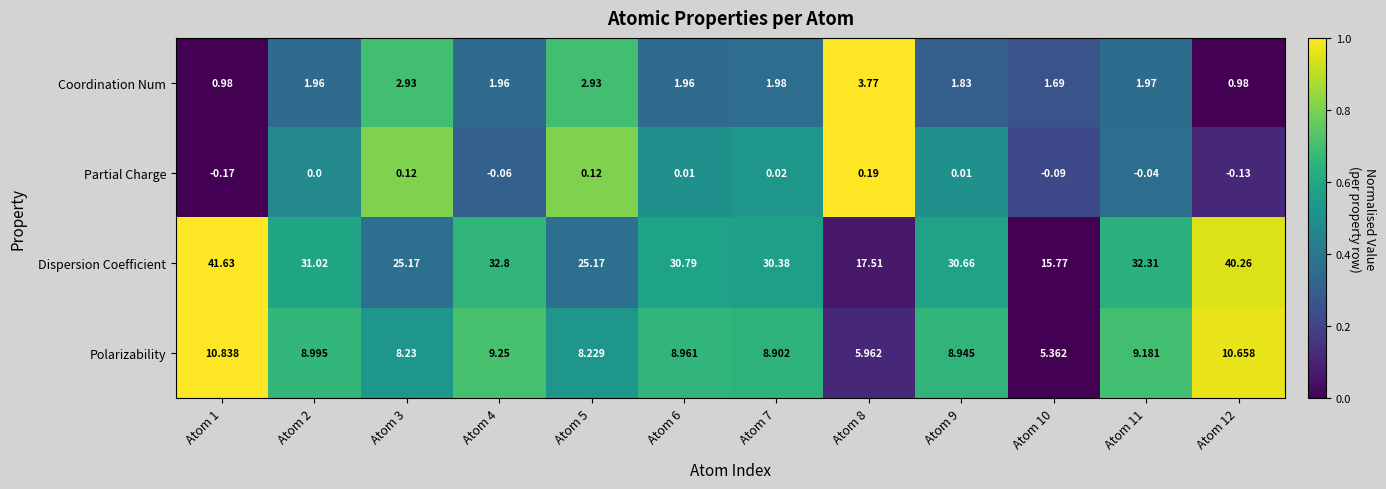

How many series are shown in this chart?

4